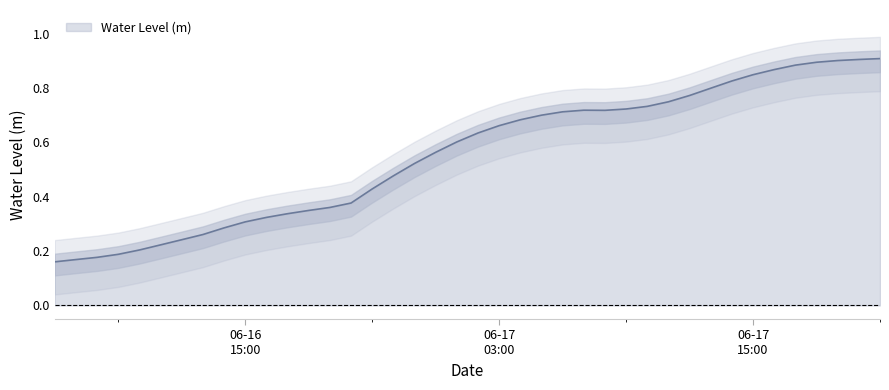

How many data points does each series have?

40